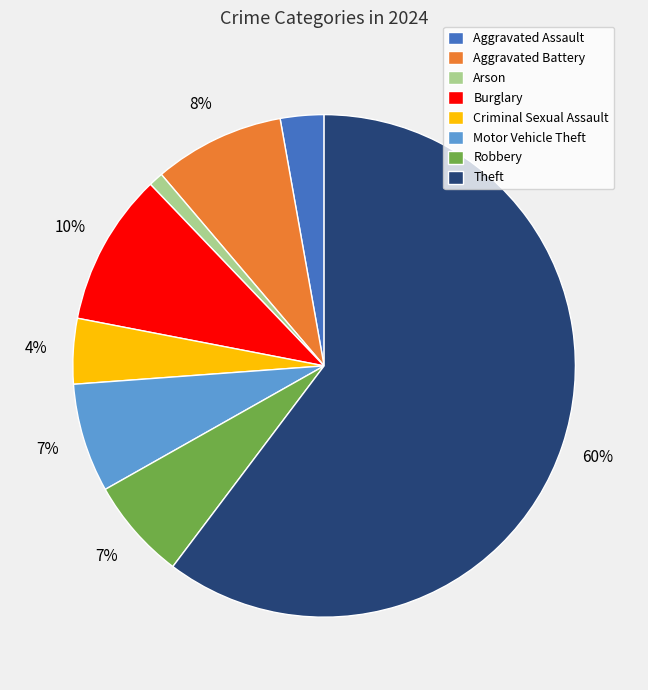

Approximately how many times larger is the value at Burglary compared to Motor Vehicle Theft?

1.4